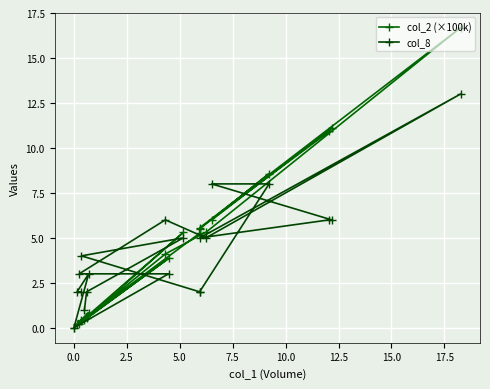

What is the sum of all col_8 values?

86.0